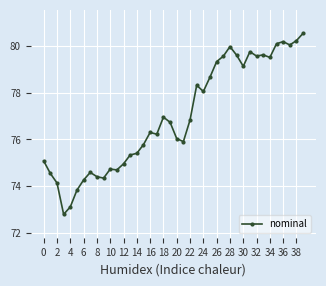

What is the difference between the maximum and minimum values?

7.8